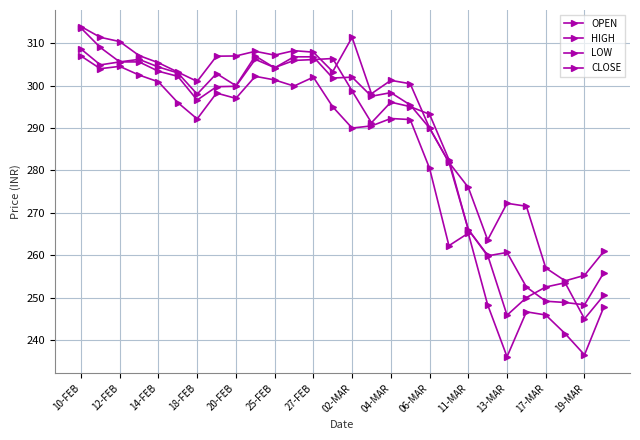

Which series has the widest spread of values?

LOW